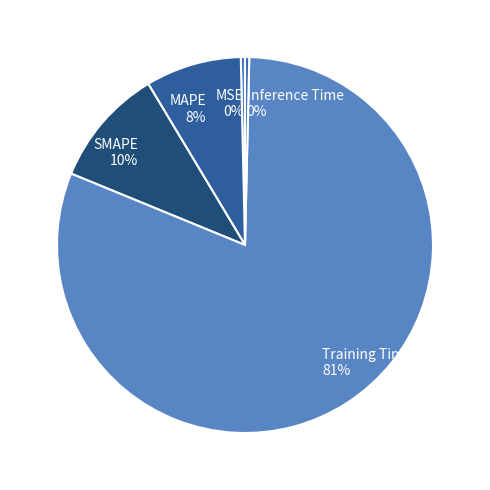

True or false: SMAPE accounts for 1% of the total.

False